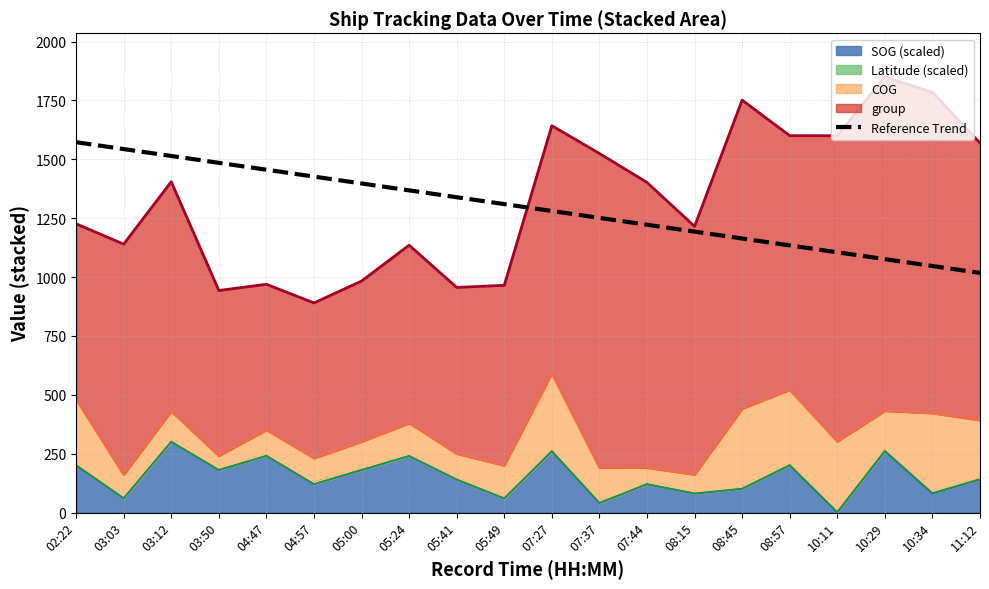

What is the label of the 11th point from the right?

05:49